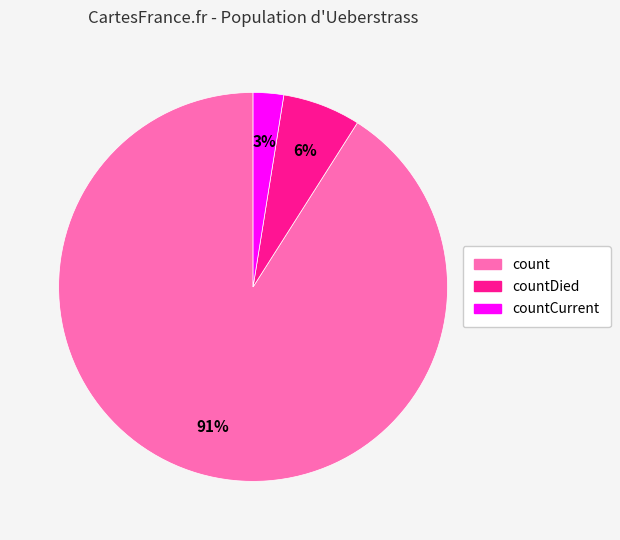

Is there any slice that represents more than half of the pie?

Yes